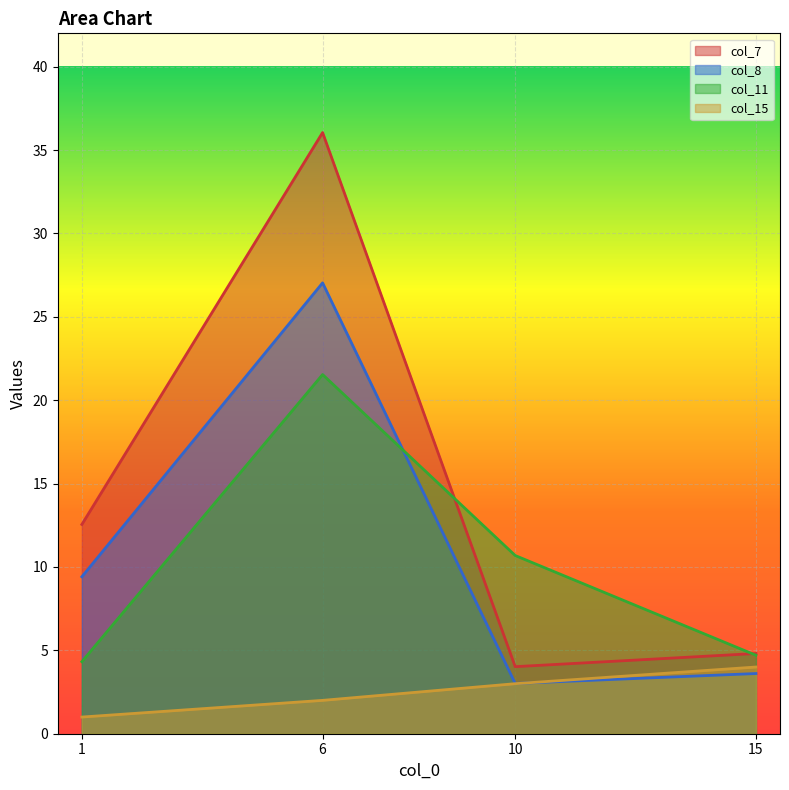

What is the spread (max minus min) of values at 15?

1.2